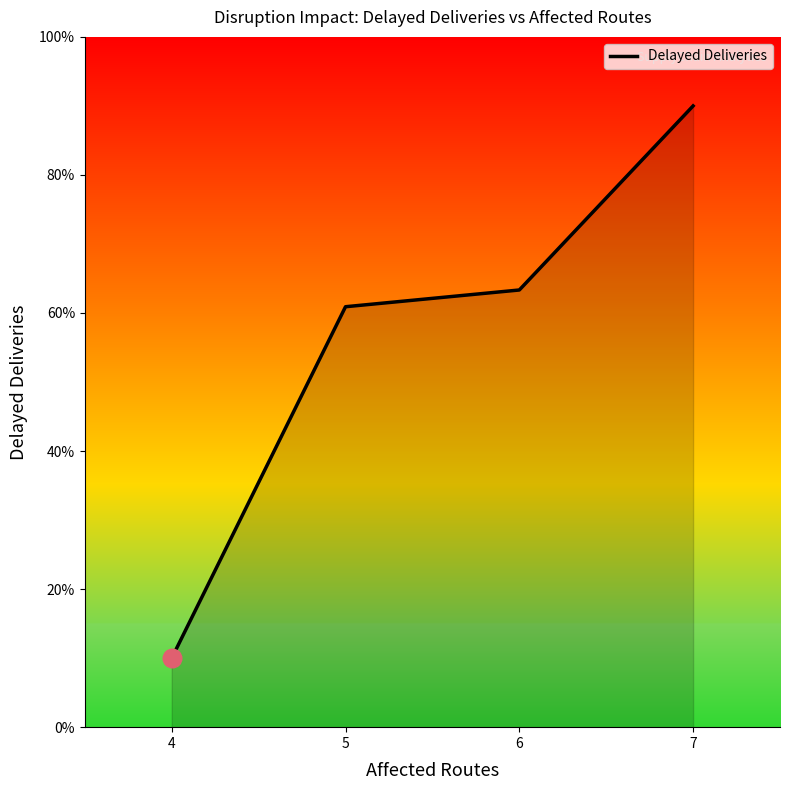

Approximately how many times larger is the value at 6 compared to 4?

6.3